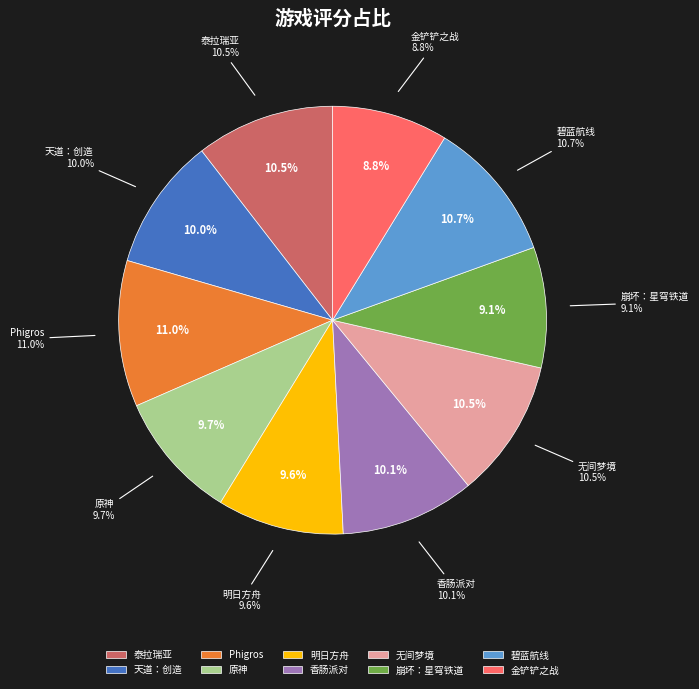

Is it true that 金铲铲之战 is 4% of the pie?

False